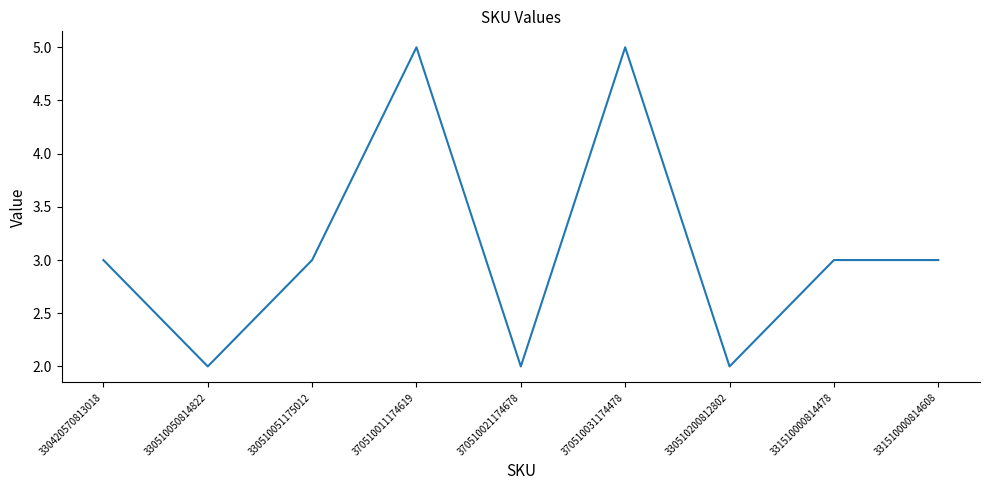

What position from the right is 330510200812802?

3